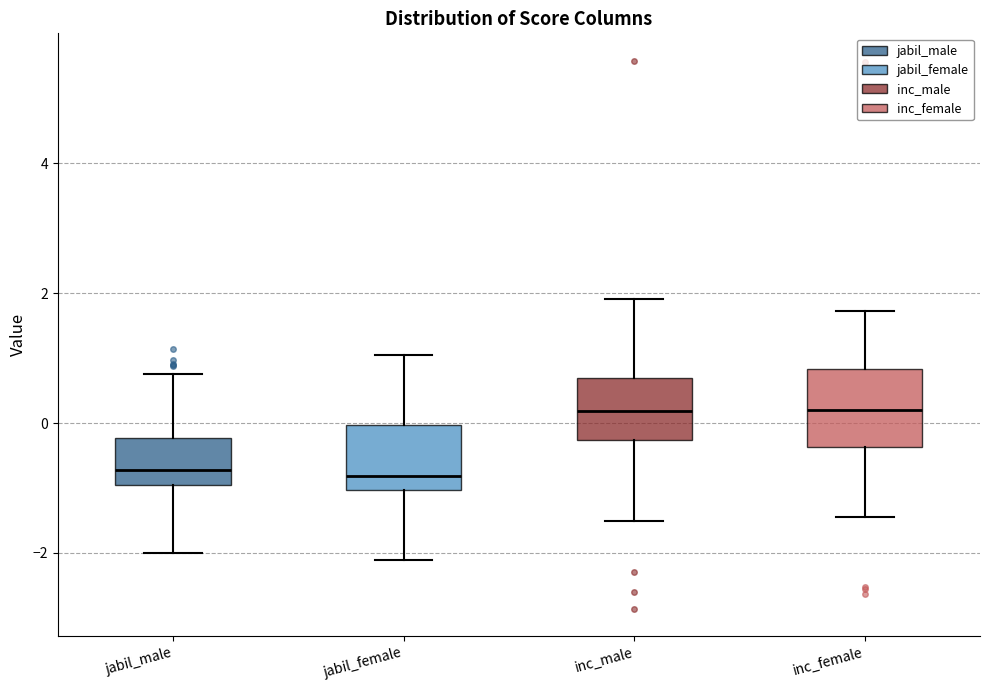

Reading left to right, transcribe this box plot: for each box, give where its median line is, the range the box spans, and where its two whiskers end, as read against the y-axis. The values are not printed on the chart, so give them approximately, as read against the axis.

jabil_male: median -0.8, box -1.0 to -0.2, whiskers -2.0 to 0.8
jabil_female: median -0.8, box -1.0 to 0.0, whiskers -2.2 to 1.0
inc_male: median 0.2, box -0.2 to 0.6, whiskers -1.6 to 2.0
inc_female: median 0.2, box -0.4 to 0.8, whiskers -1.4 to 1.8